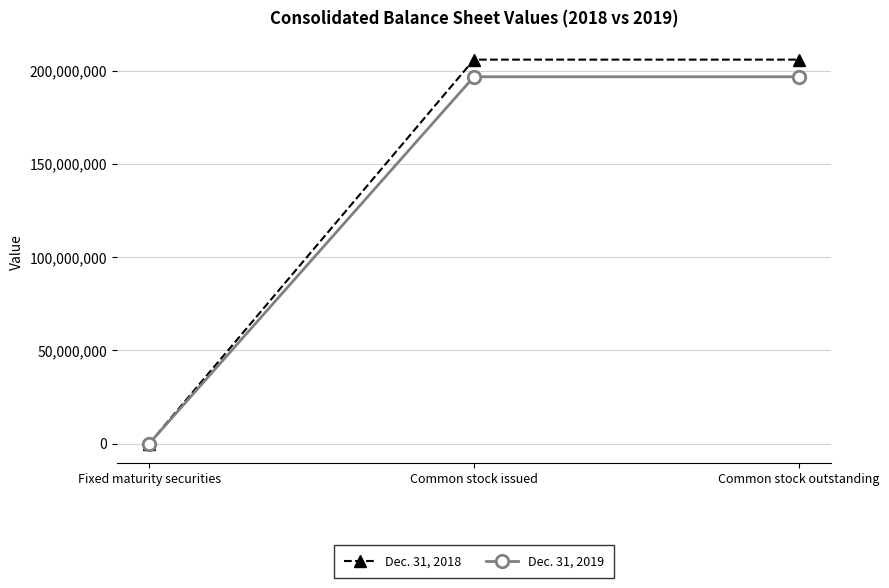

Does the chart have visible grid lines?

Yes